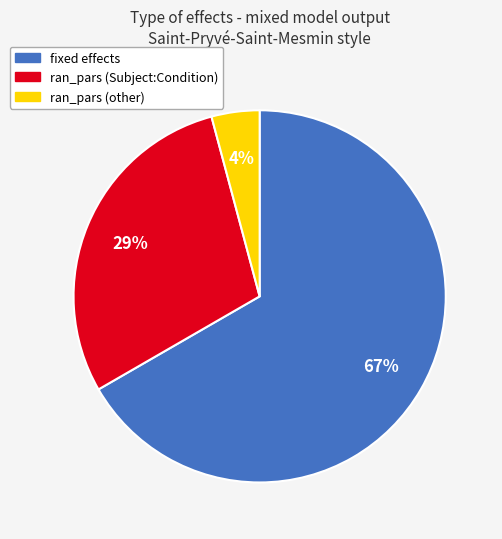

To the nearest percent, what is the average slice percentage?

33%